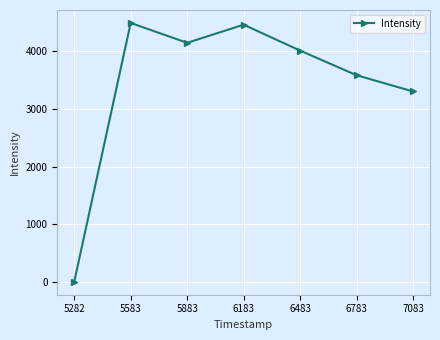

How many values are above zero?

6